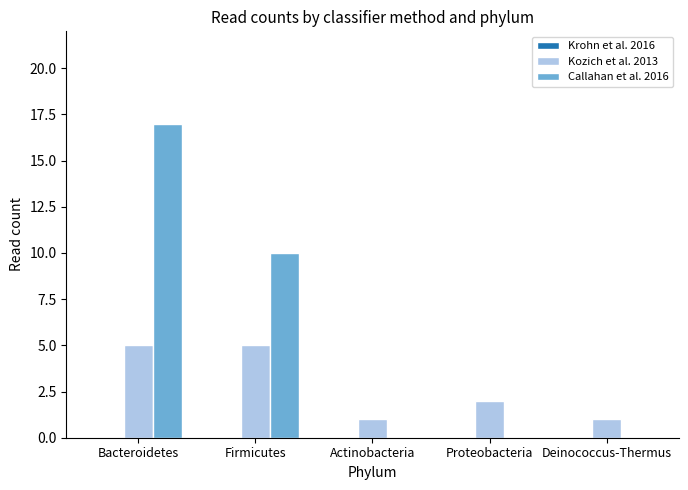

What is the sum of all Callahan et al. 2016 values?

27